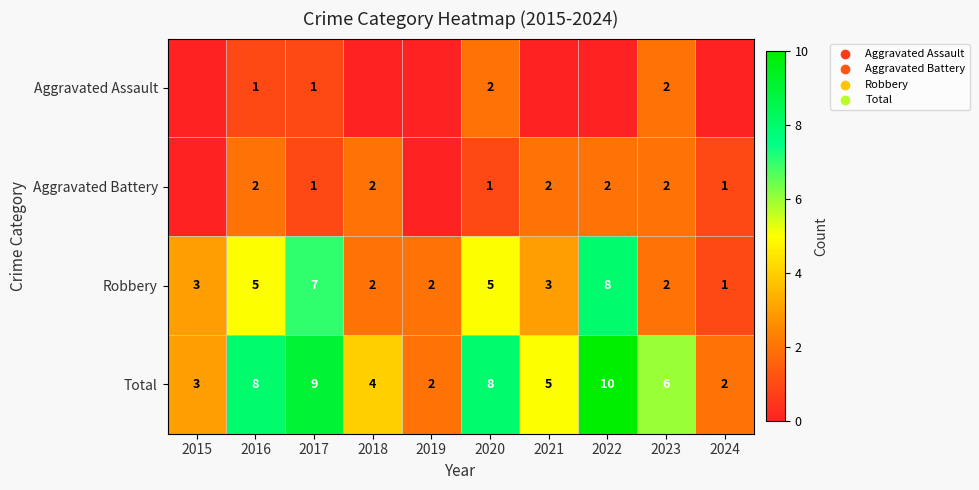

What value does the Robbery series have at 2021?

3